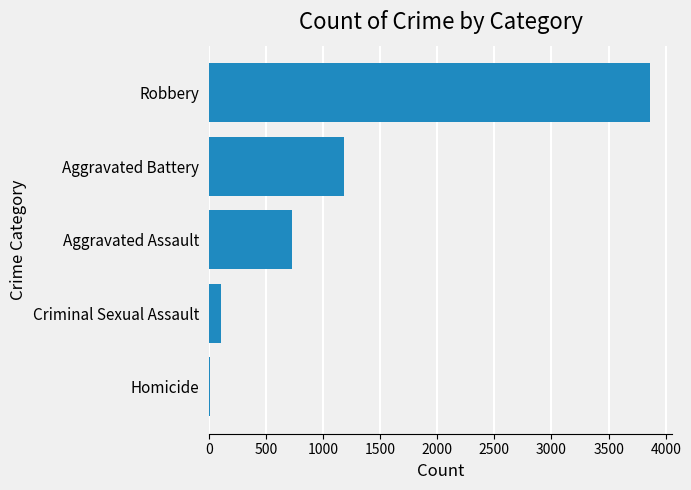

Reading bottom to top, list all the values displayed in this chart.

16	105	732	1187	3865